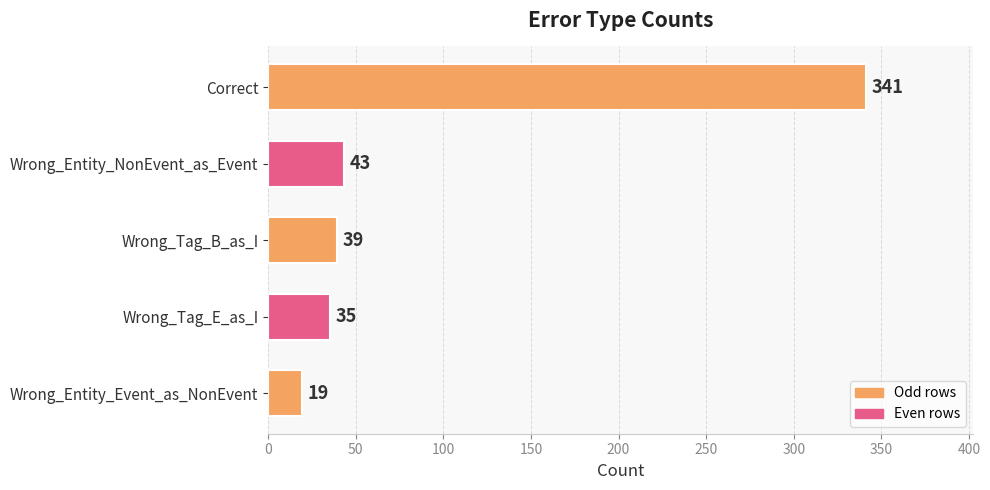

What is the ratio of the value at Wrong_Tag_E_as_I to the value at Wrong_Entity_NonEvent_as_Event?

0.8